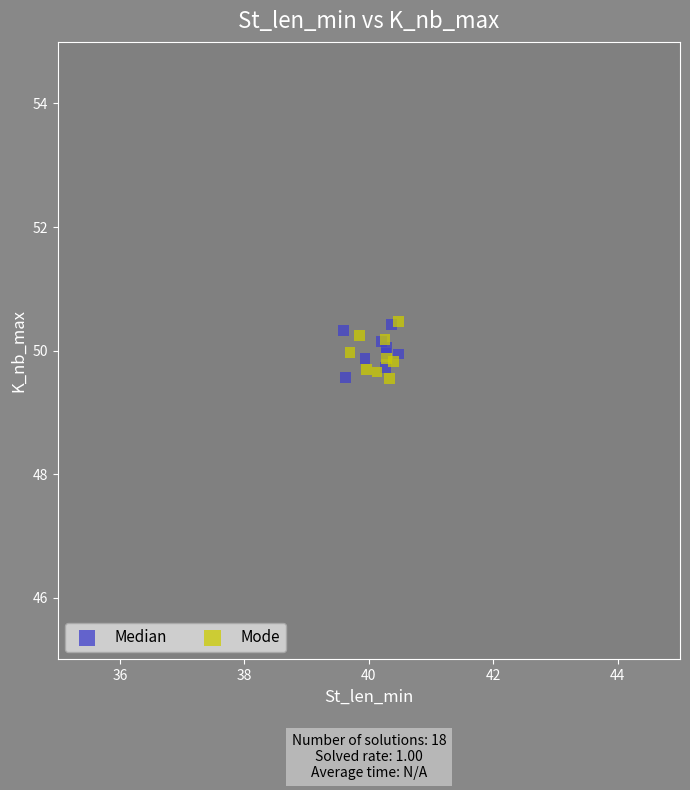

What are all the series names shown in the legend?

Median, Mode